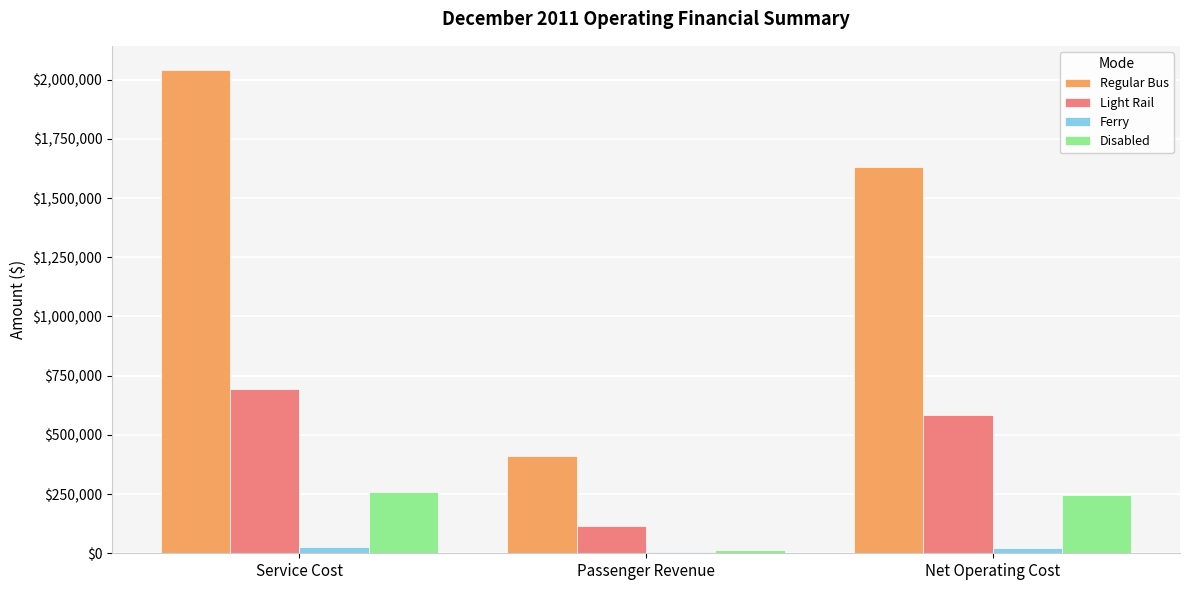

Which series has the widest spread of values?

Regular Bus